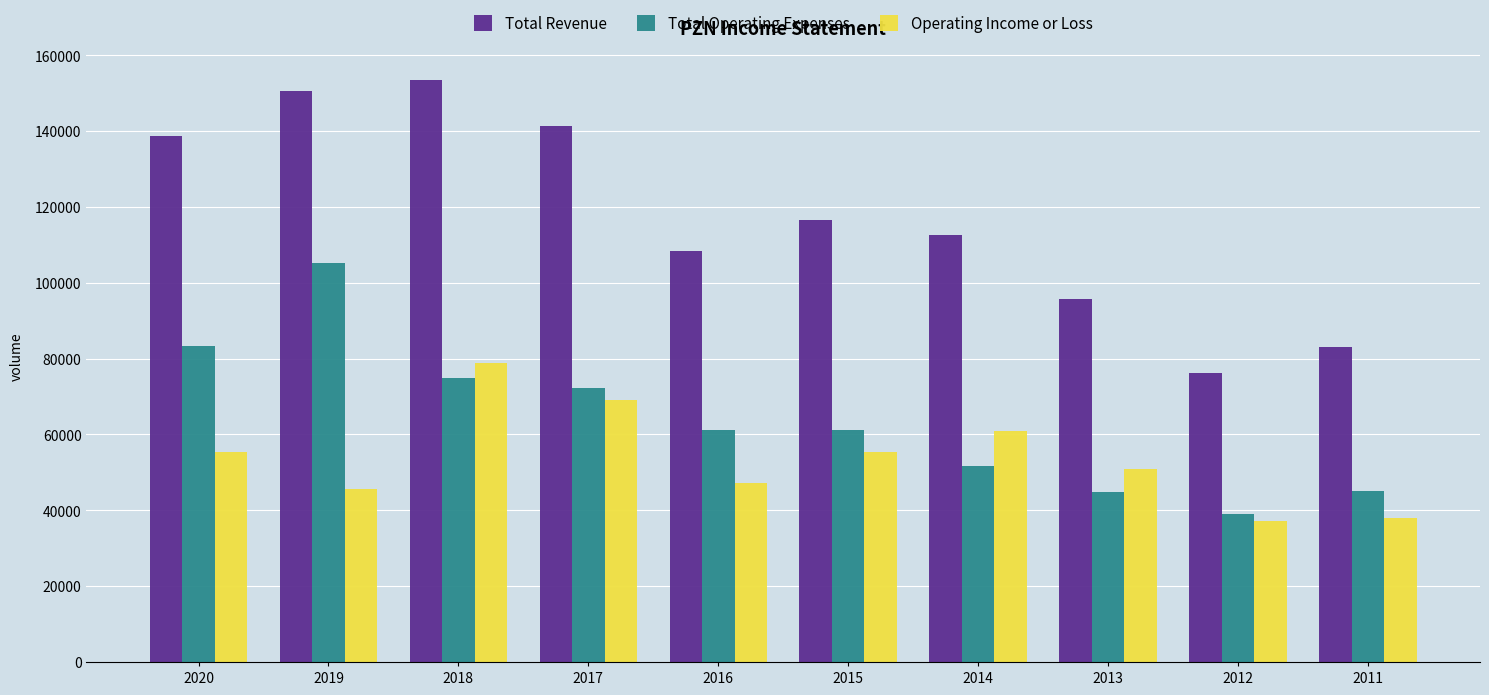

The value of Operating Income or Loss at 2011 is 60340. True or false?

False